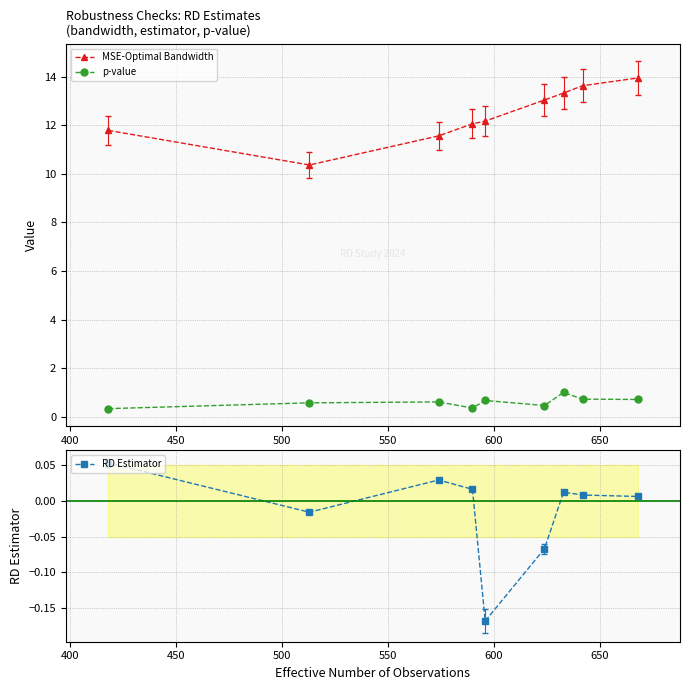

True or false: RD Estimator and p-value cross at least once.

False